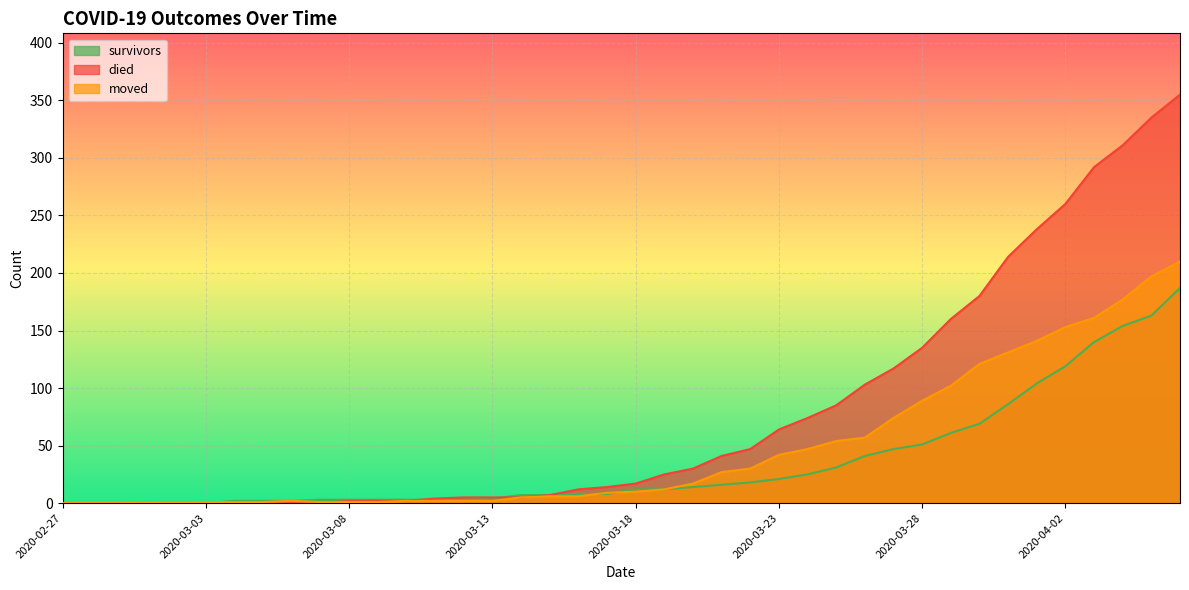

How many values in died are above zero?

30